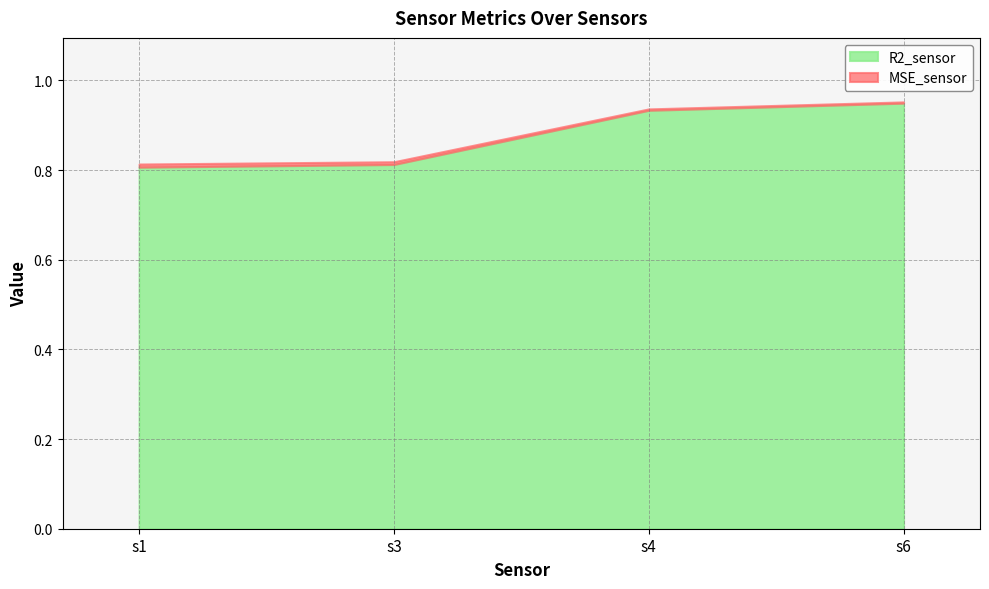

Reading left to right, list all the values displayed in this chart.

R2_sensor: 0.8	0.8	0.9	0.9
MSE_sensor: 0.0	0.0	0.0	0.0